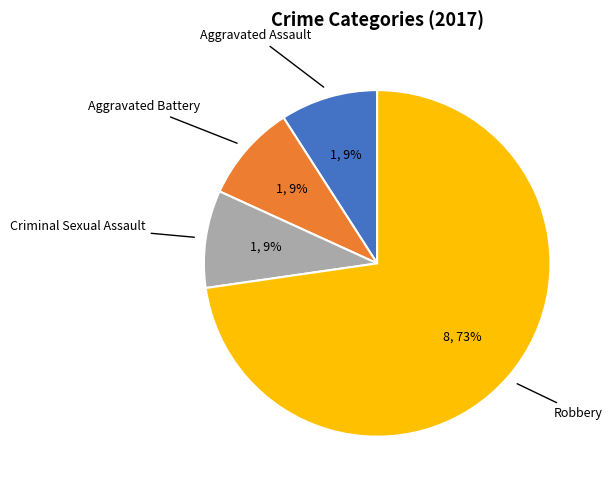

Count the number of slices in the pie.

4